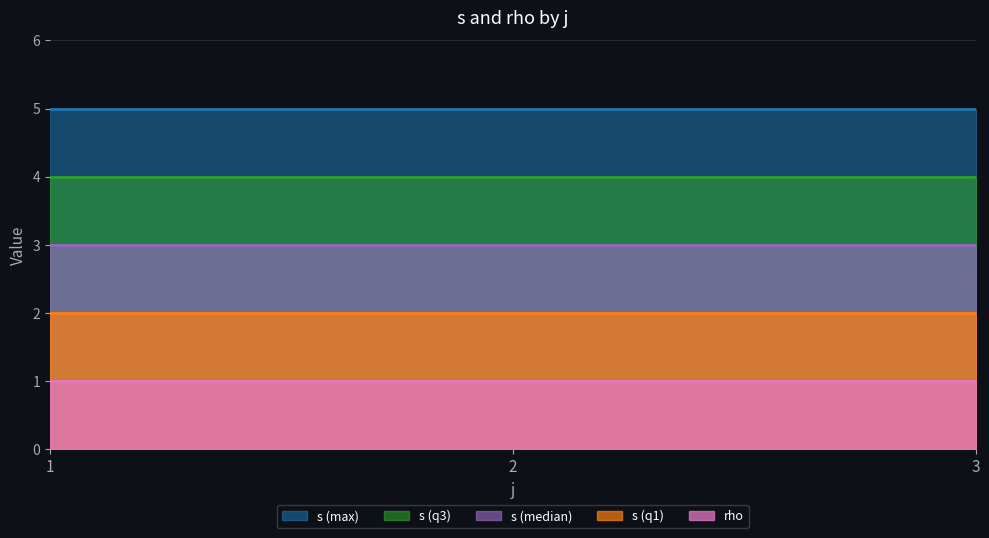

Reading left to right, extract all data points from this chart.

s: 1=1	1=2	1=3	1=4	1=5	2=1	2=2	2=3	2=4	2=5	3=1	3=2	3=3	3=4	3=5
rho: 1=1	1=1	1=1	1=1	1=1	2=1	2=1	2=1	2=1	2=1	3=1	3=1	3=1	3=1	3=1